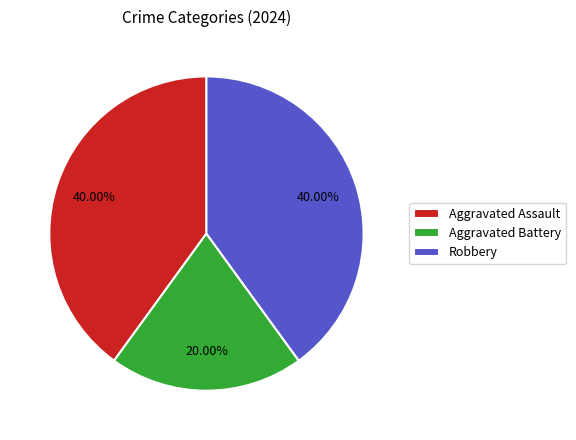

Count the number of slices in the pie.

3